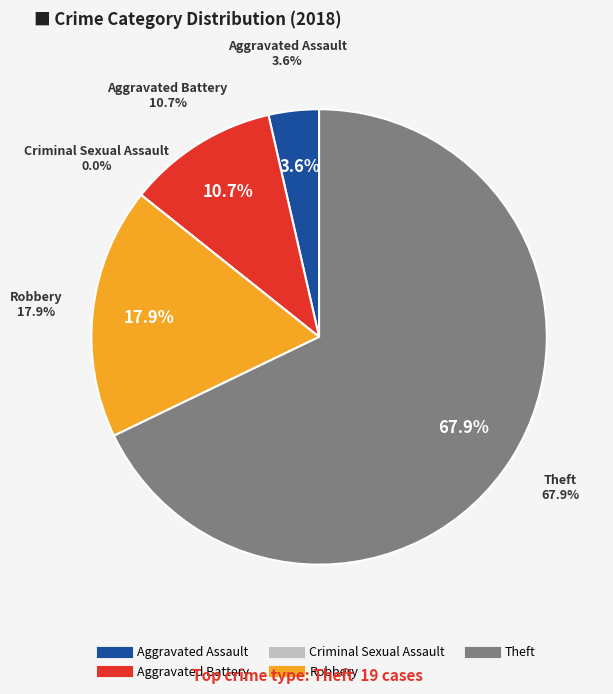

Count the number of slices in the pie.

5